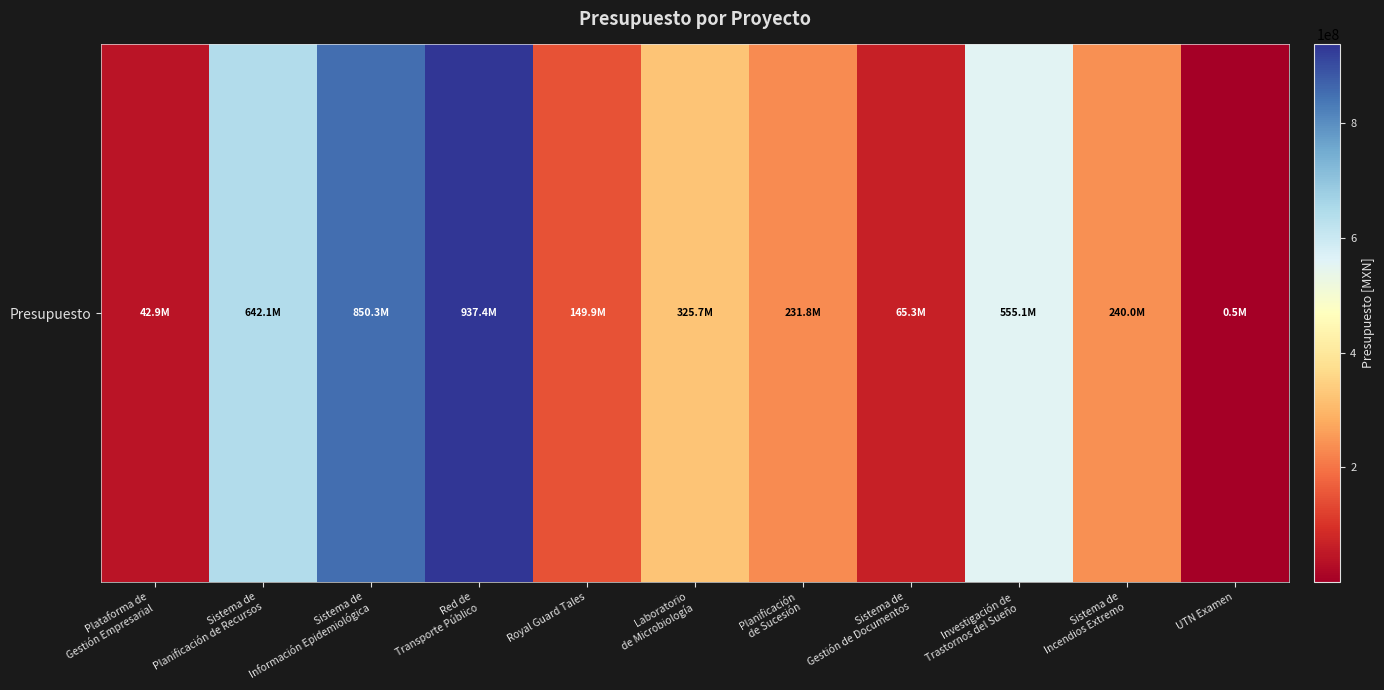

Reading left to right, list all the values displayed in this chart.

42931805	642055083	850312588	937383174	149912234	325746996	231786436	65296214	555060646	240045465	500000